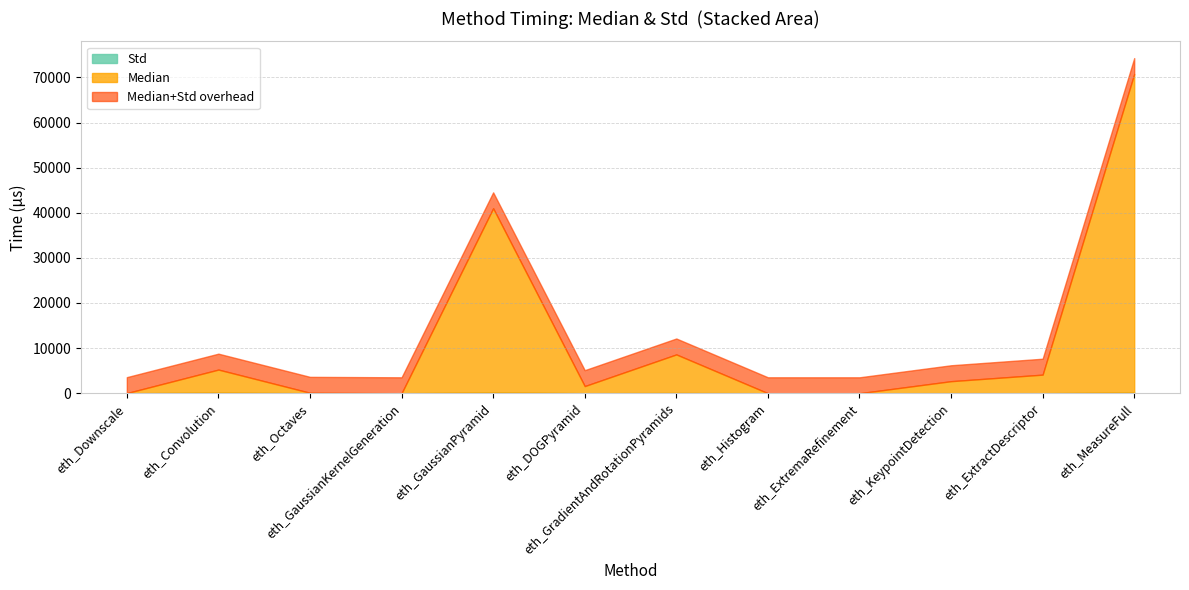

The value of Median at eth_GradientAndRotationPyramids is 8526.0. True or false?

True